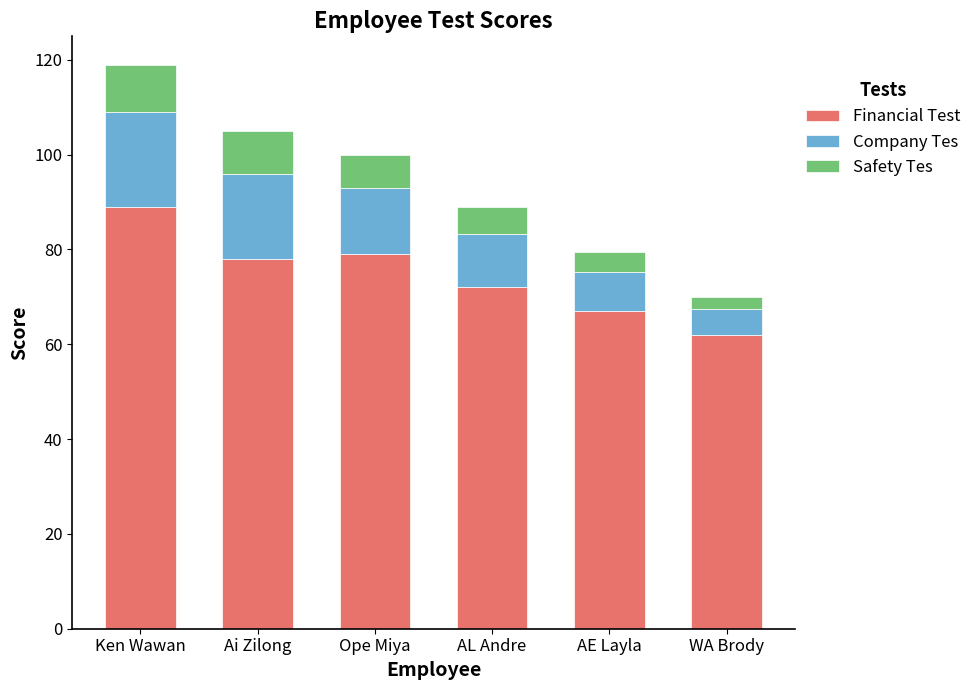

Read the Financial Test value at AE Layla.

67.0